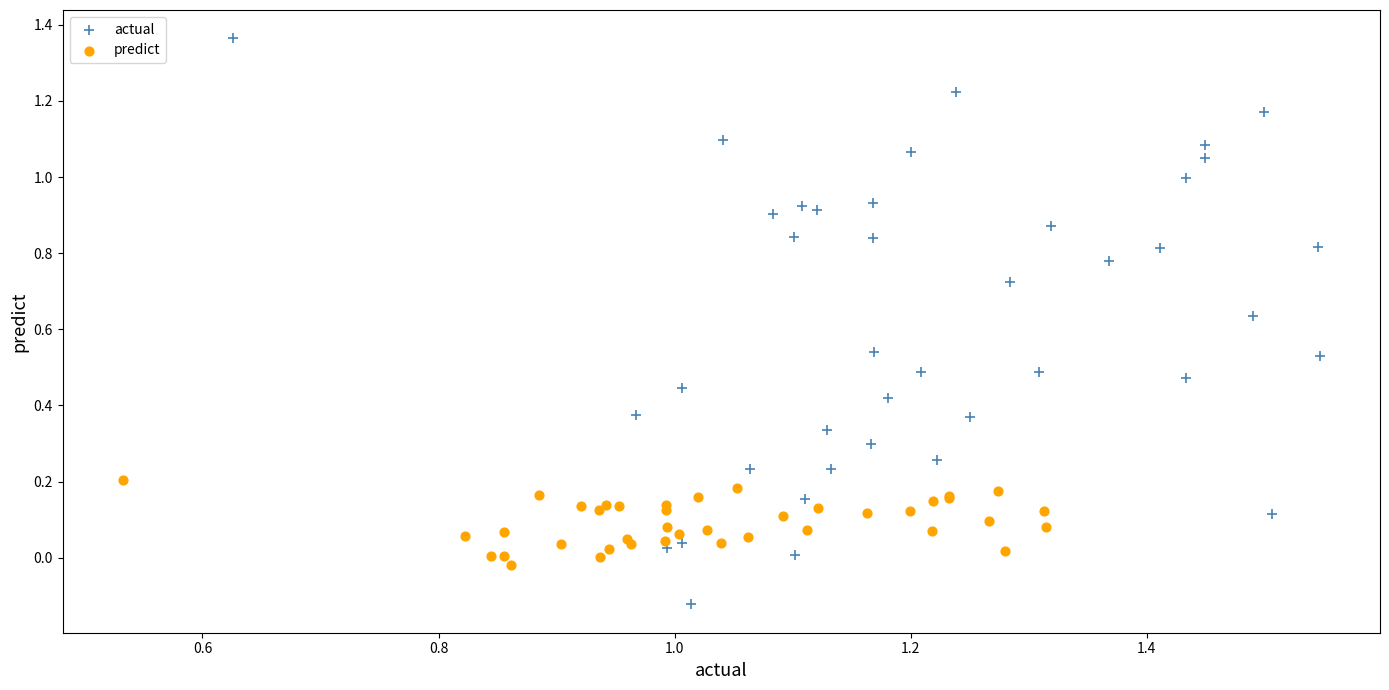

Which series has the widest spread of Y values?

actual